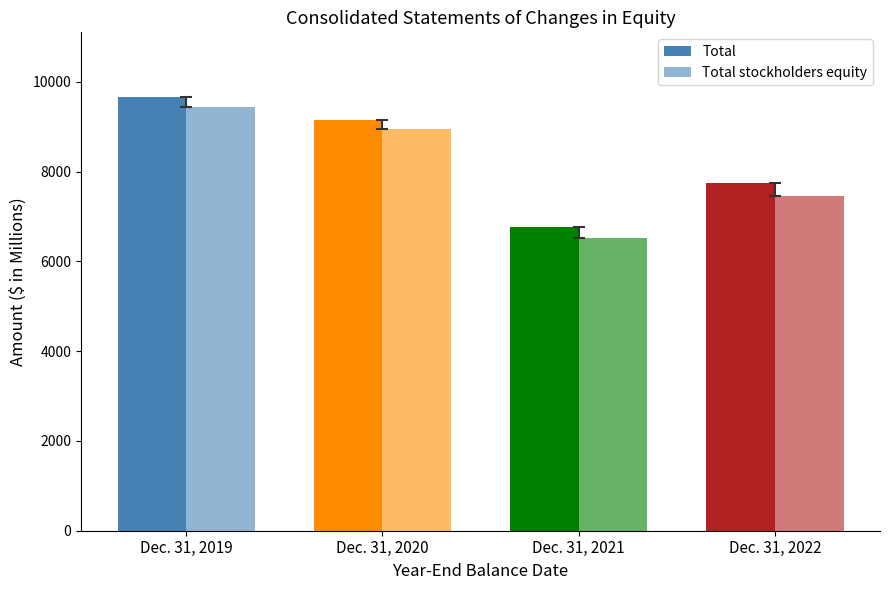

How many bars are there in each group?

2